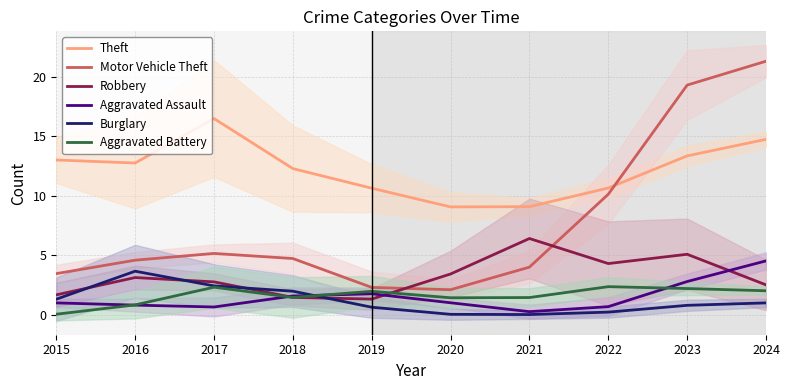

Between 2017 and 2021, which series saw the biggest shift?

Theft